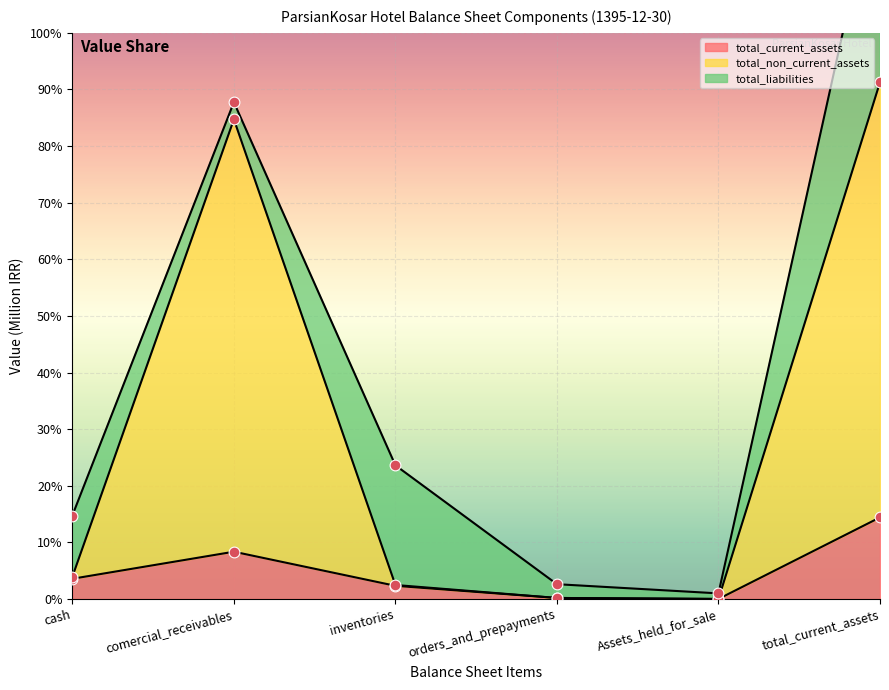

Which series contains the highest Y value?

total_non_current_assets